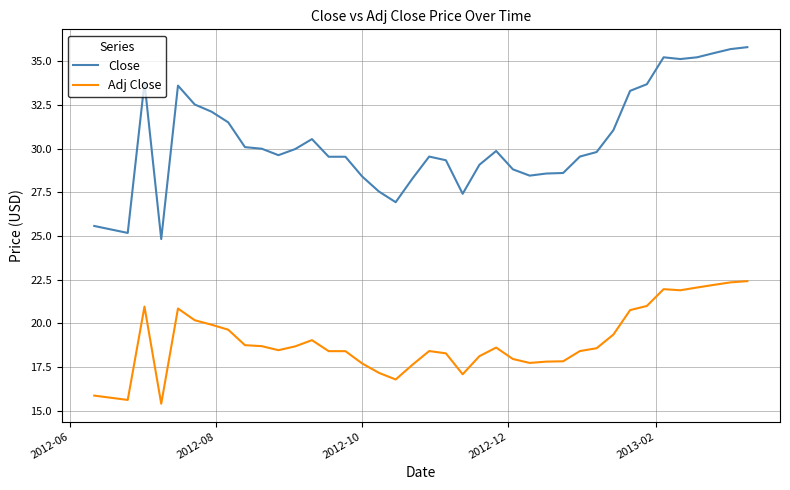

What is the minimum value for Close?

24.8